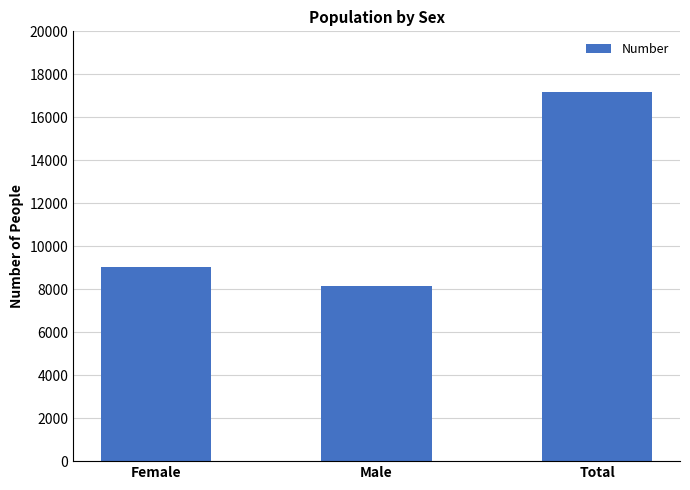

Which has a higher value, Male or Total?

Total